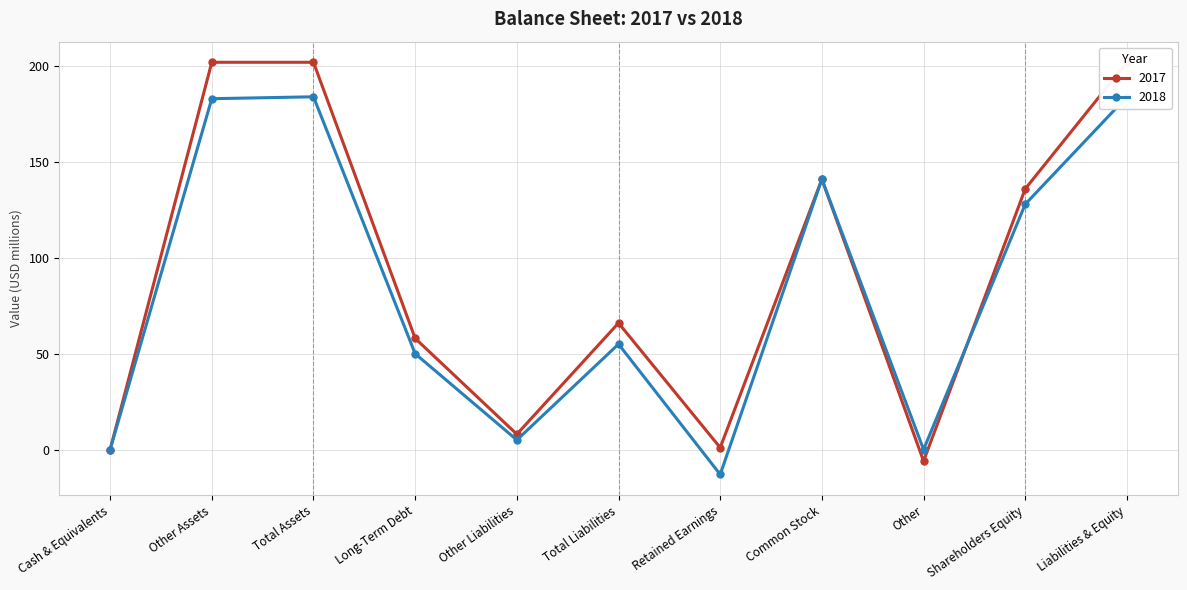

How many data points does each series have?

11